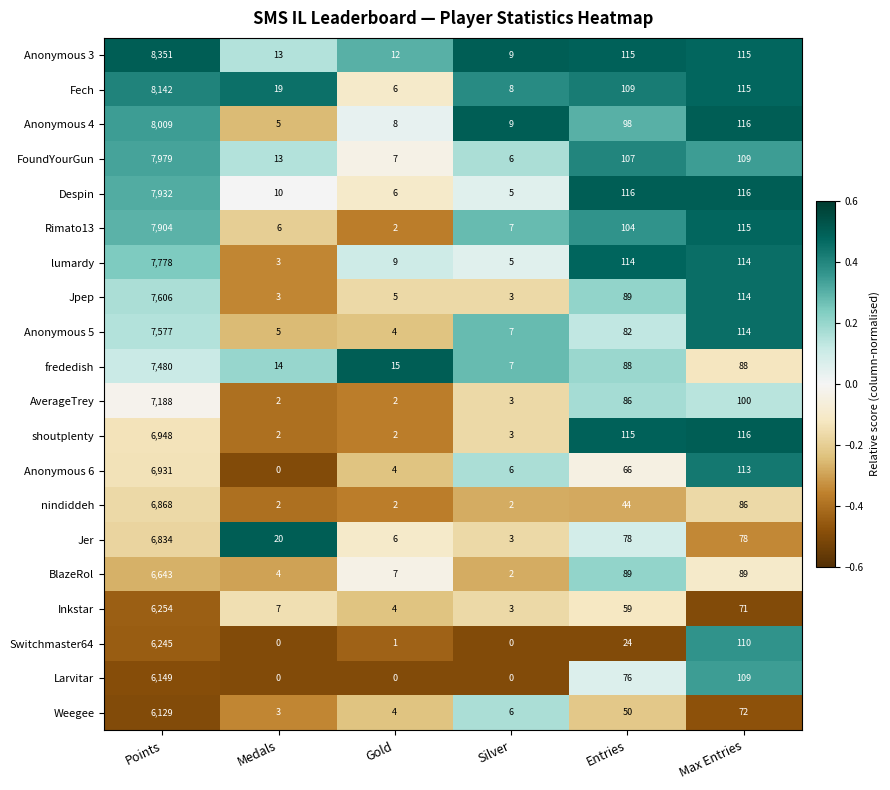

Between Points and Gold, which series saw the biggest shift?

Anonymous 3